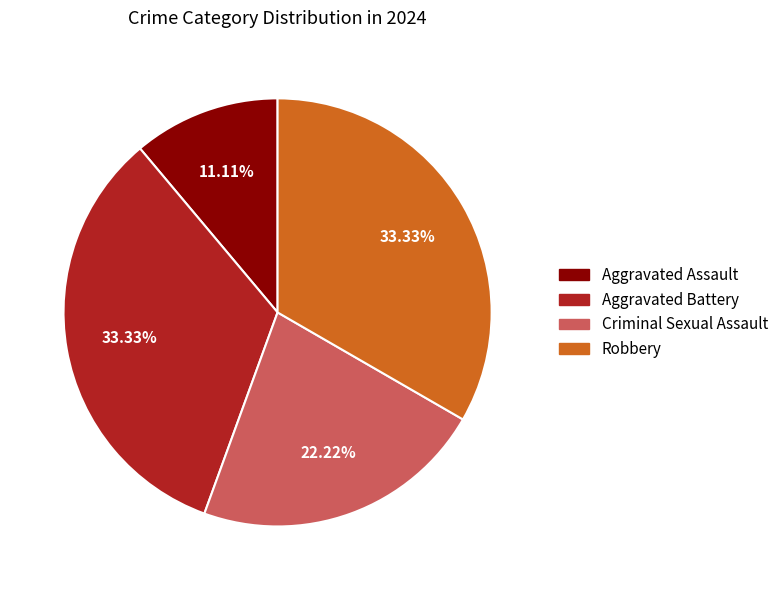

How much of the chart is everything except Criminal Sexual Assault?

77.8%